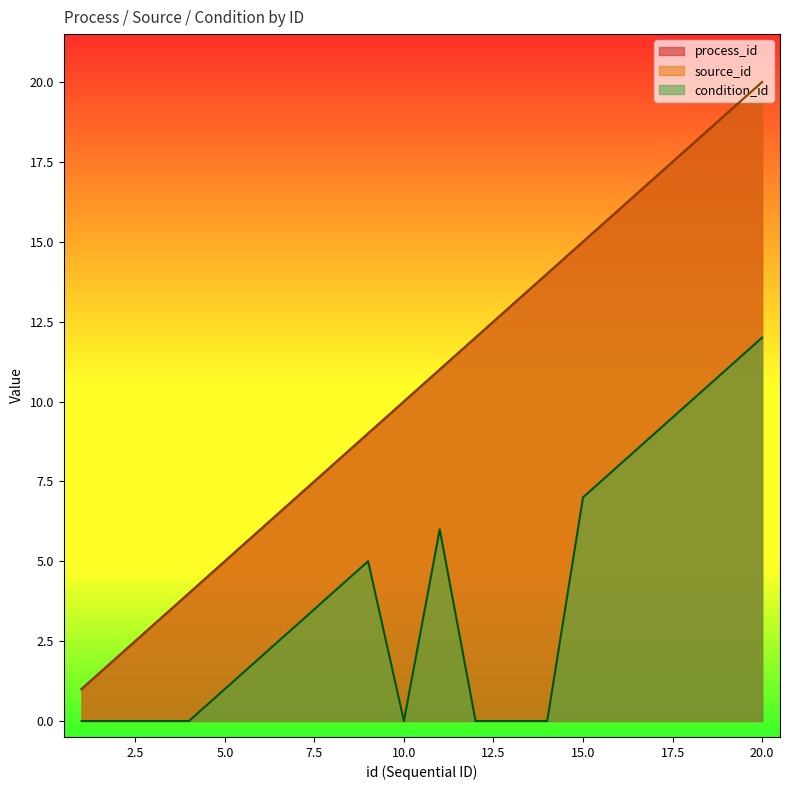

Reading left to right, extract all data points from this chart.

process_id: 1	2	3	4	5	6	7	8	9	10	11	12	13	14	15	16	17	18	19	20
source_id: 1	2	3	4	5	6	7	8	9	10	11	12	13	14	15	16	17	18	19	20
condition_id: 0	0	0	0	1	2	3	4	5	0	6	0	0	0	7	8	9	10	11	12